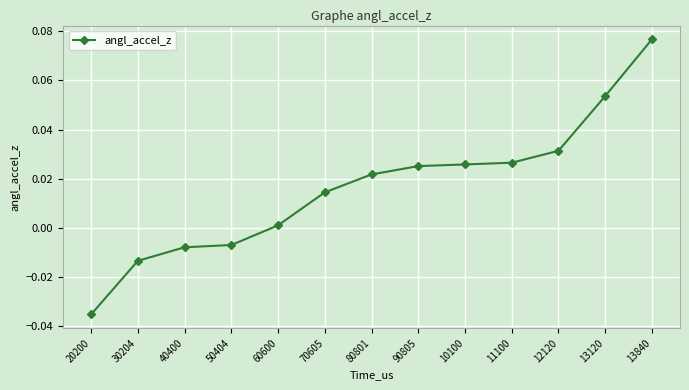

How many lines are shown in the chart?

1